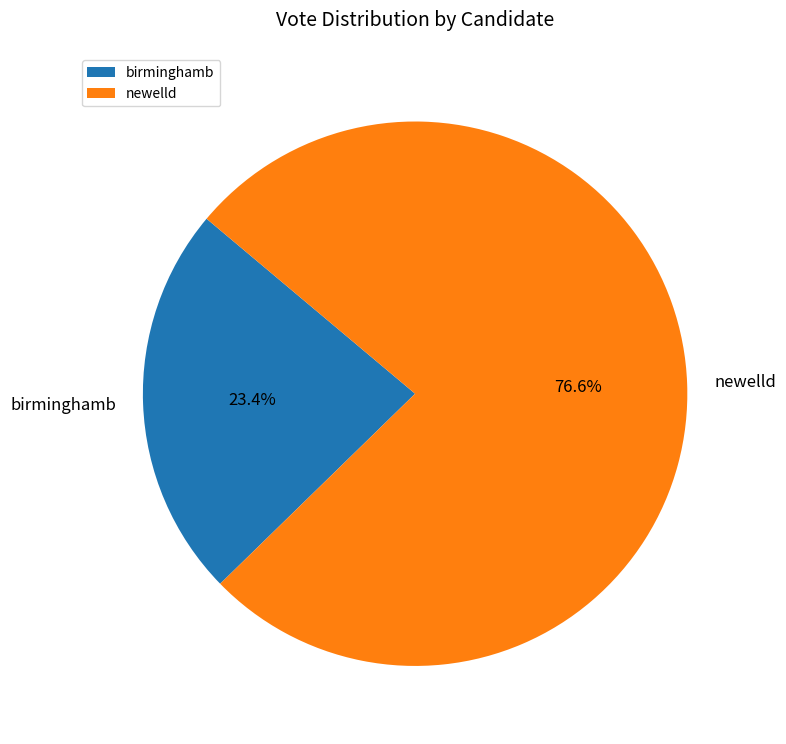

The newelld slice represents 77% of the pie. True or false?

True